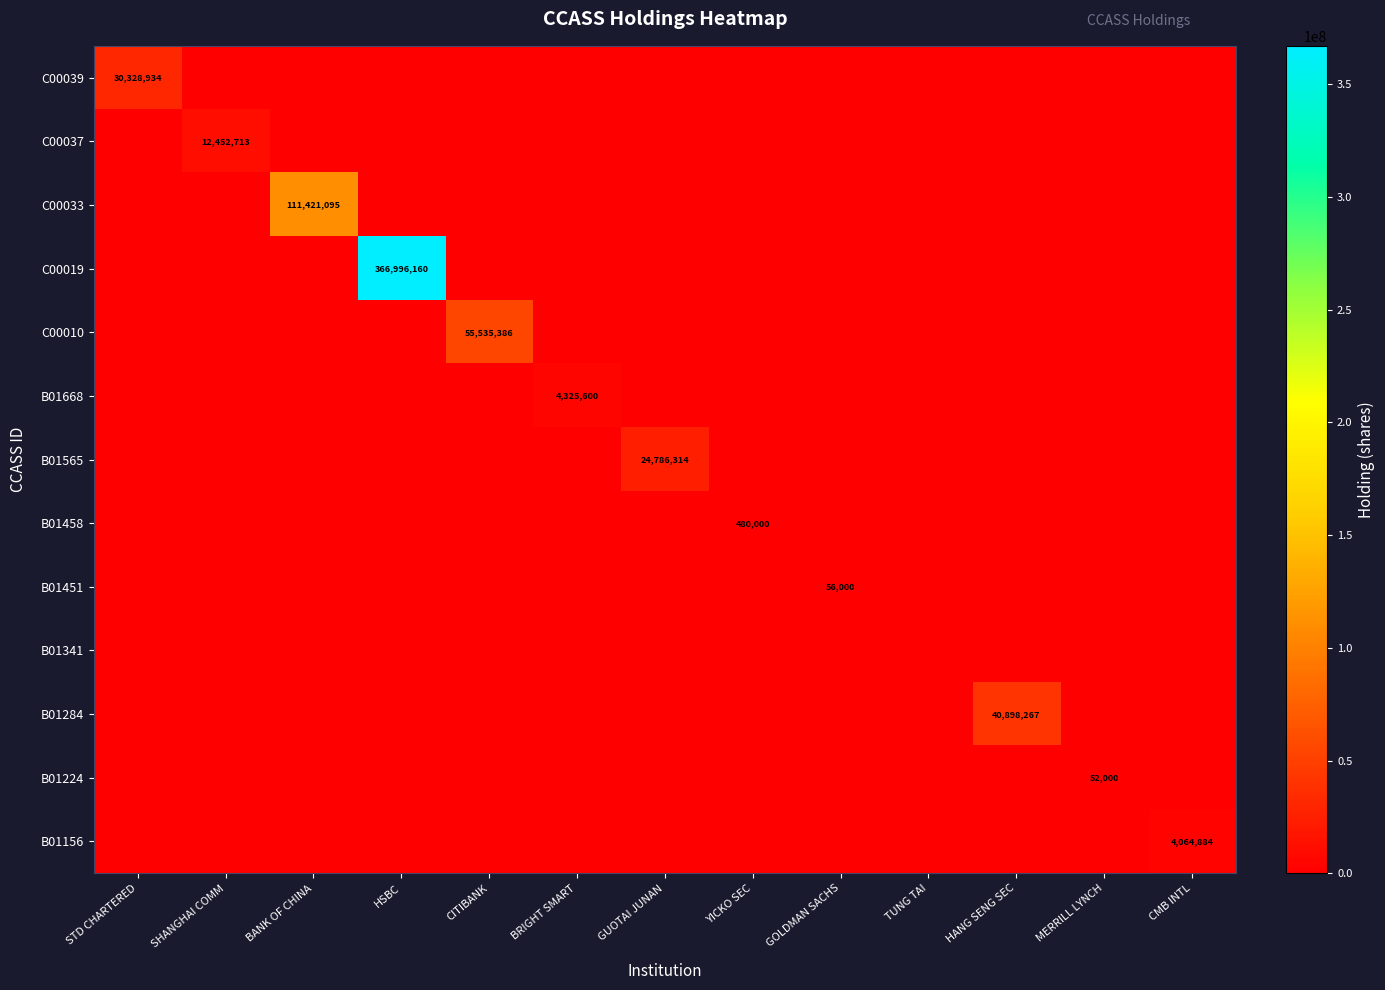

Is it true that C00039 equals 12318754 at STD CHARTERED?

False